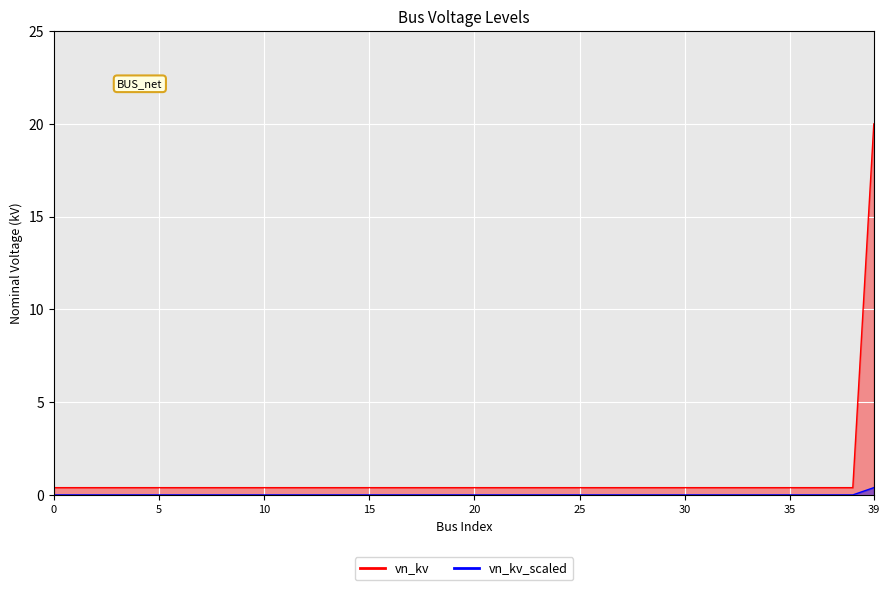

Is it true that vn_kv_line equals 0.2 at 9?

False